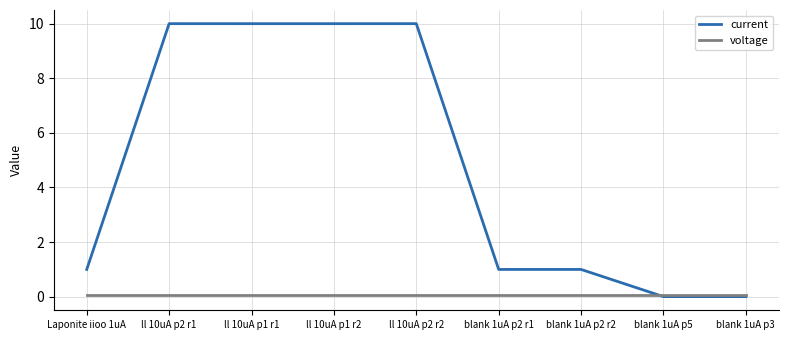

Which series has the largest total across all categories?

current